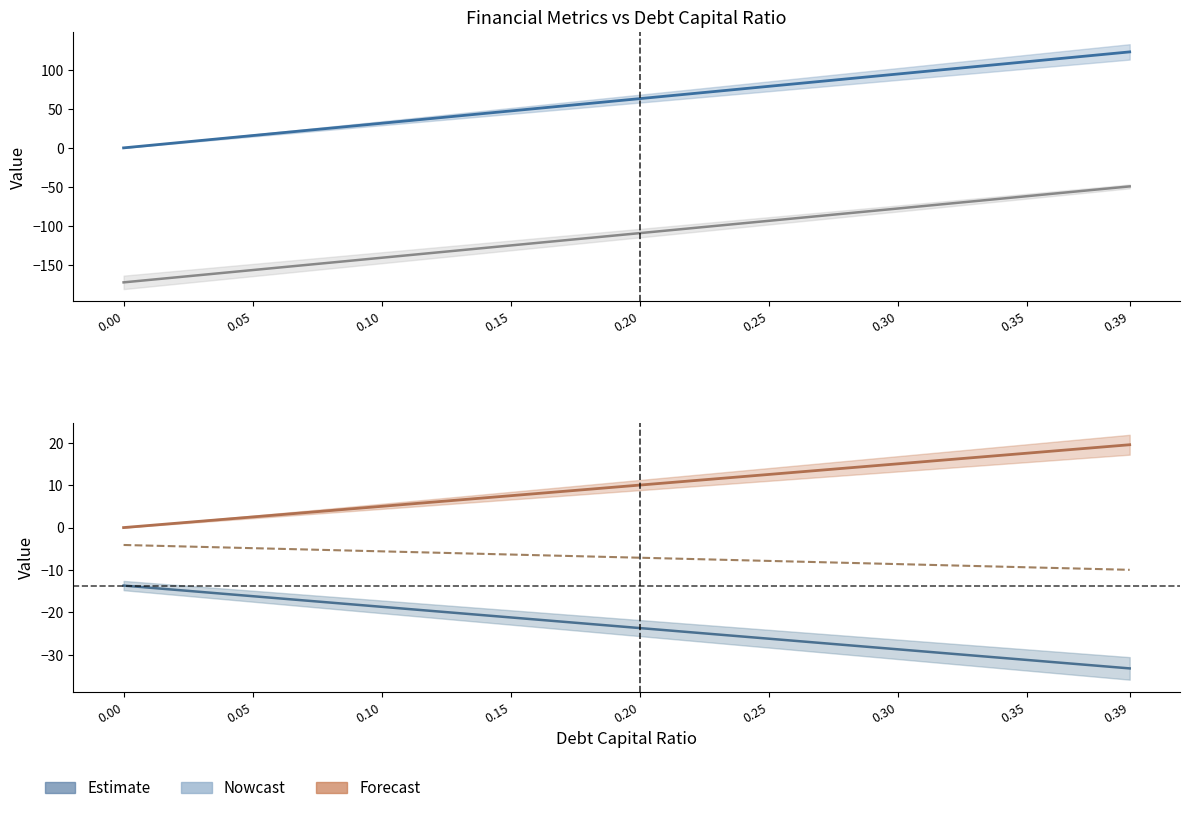

True or false: debt has a value of 41.7 at 34.

False